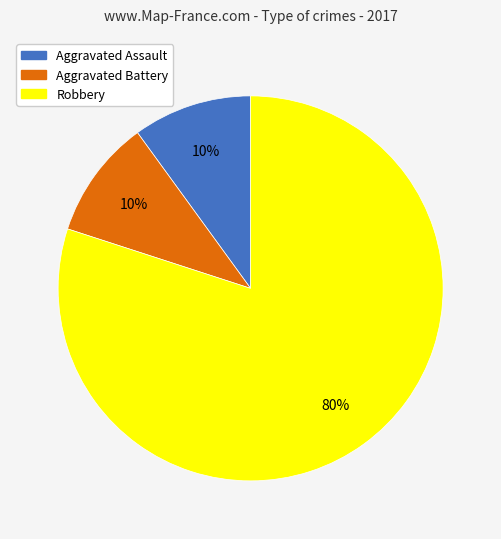

True or false: Robbery accounts for 66% of the total.

False